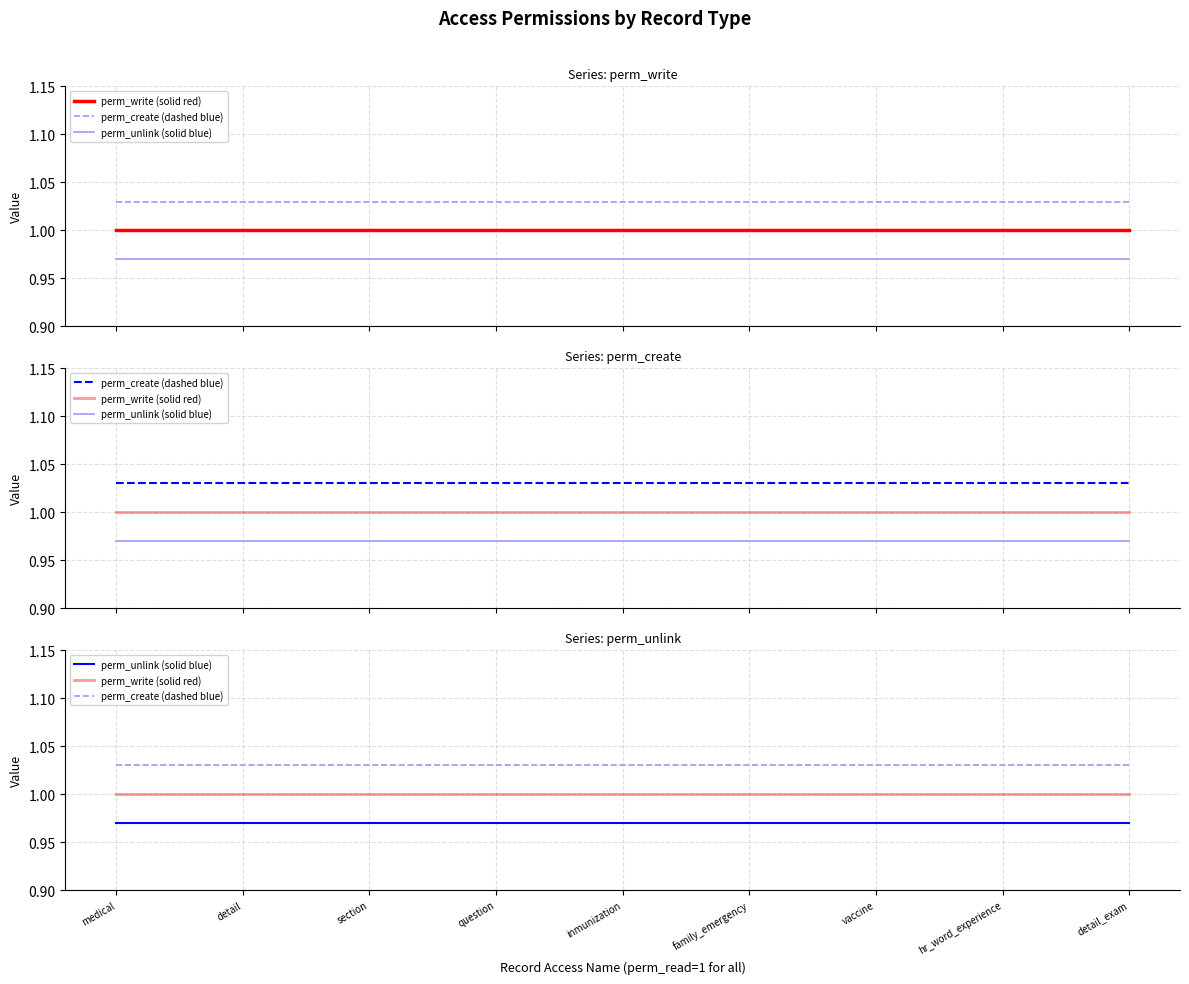

Between detail_exam and inmunization, which is larger?

detail_exam